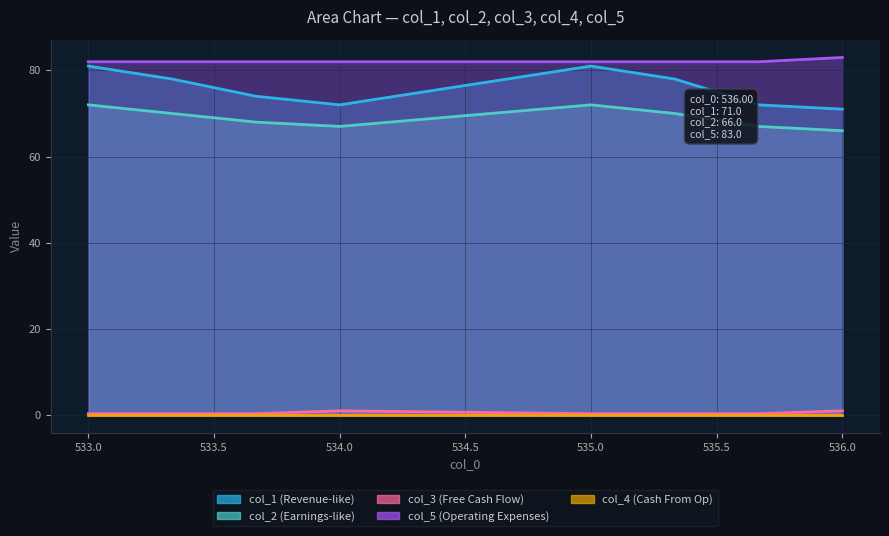

True or false: col_1 and col_3 cross at least once.

False